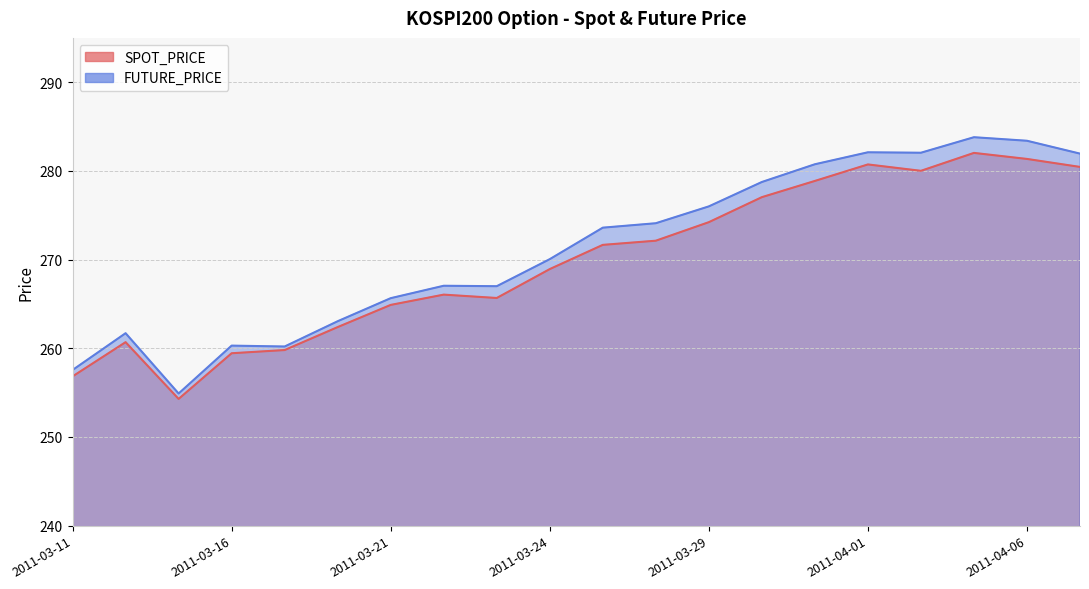

What is the maximum value shown in the chart?

283.8